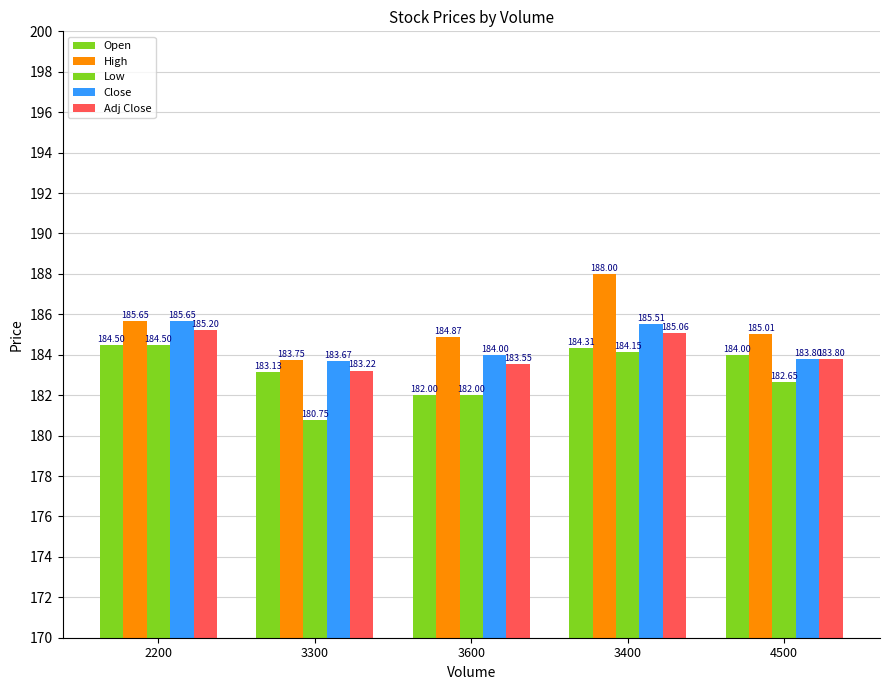

Rank the categories by Open value from highest to lowest.

2200, 3400, 4500, 3300, 3600